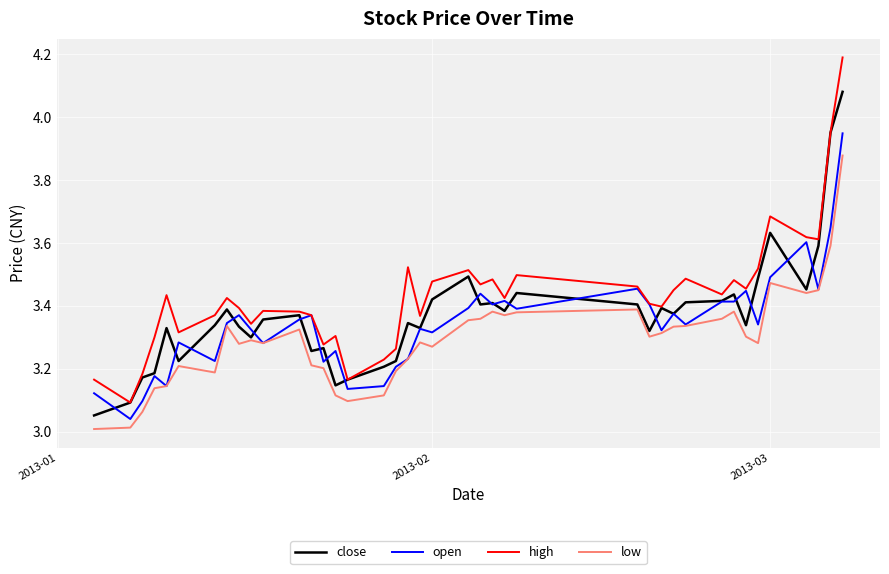

How many lines are shown in the chart?

4